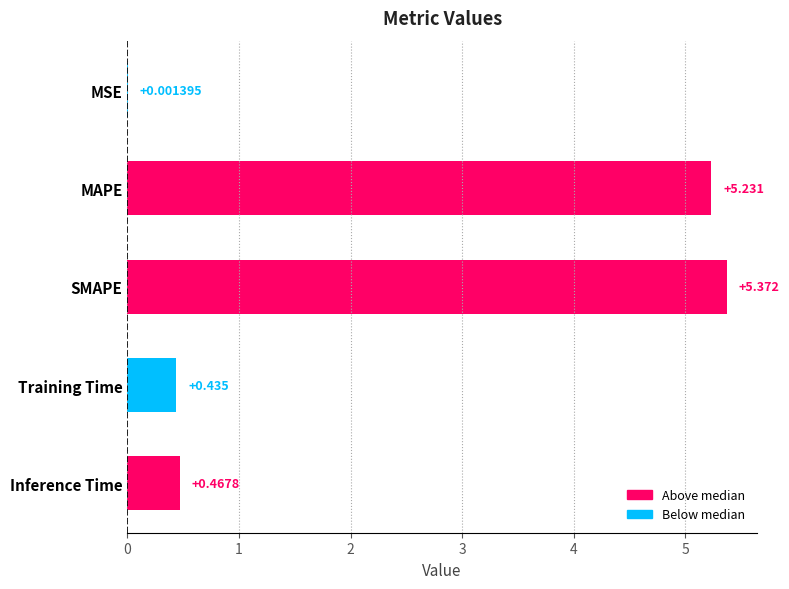

Where is the data nearest to the value 2?

Inference Time